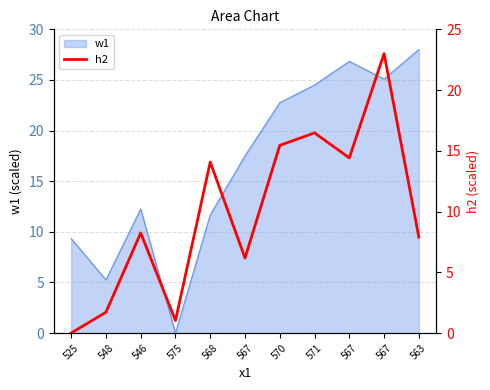

Reading left to right, extract all data points from this chart.

0.0	1.7	8.2	1.0	14.1	6.2	15.4	16.5	14.4	23.0	7.9